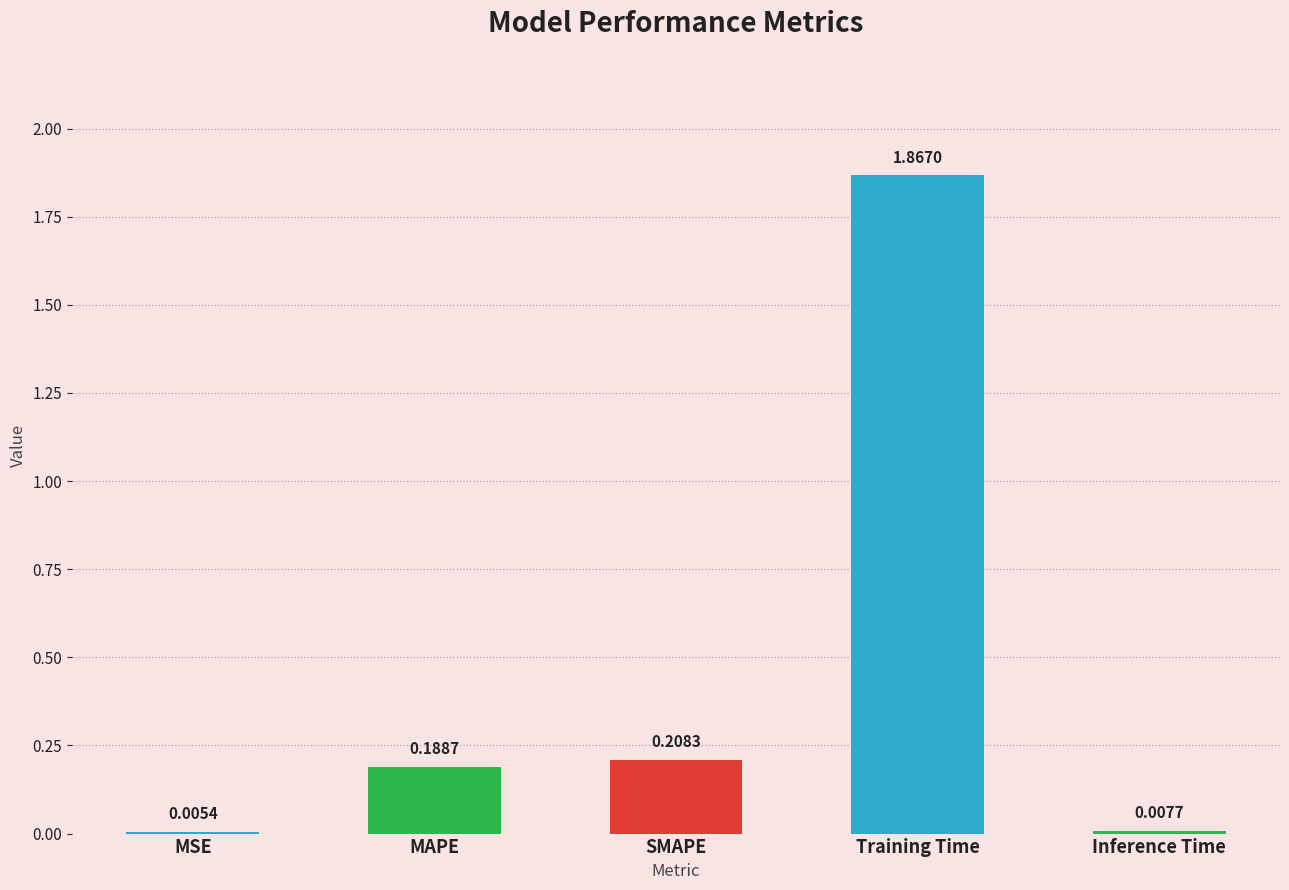

At which label is the value closest to 0?

MSE